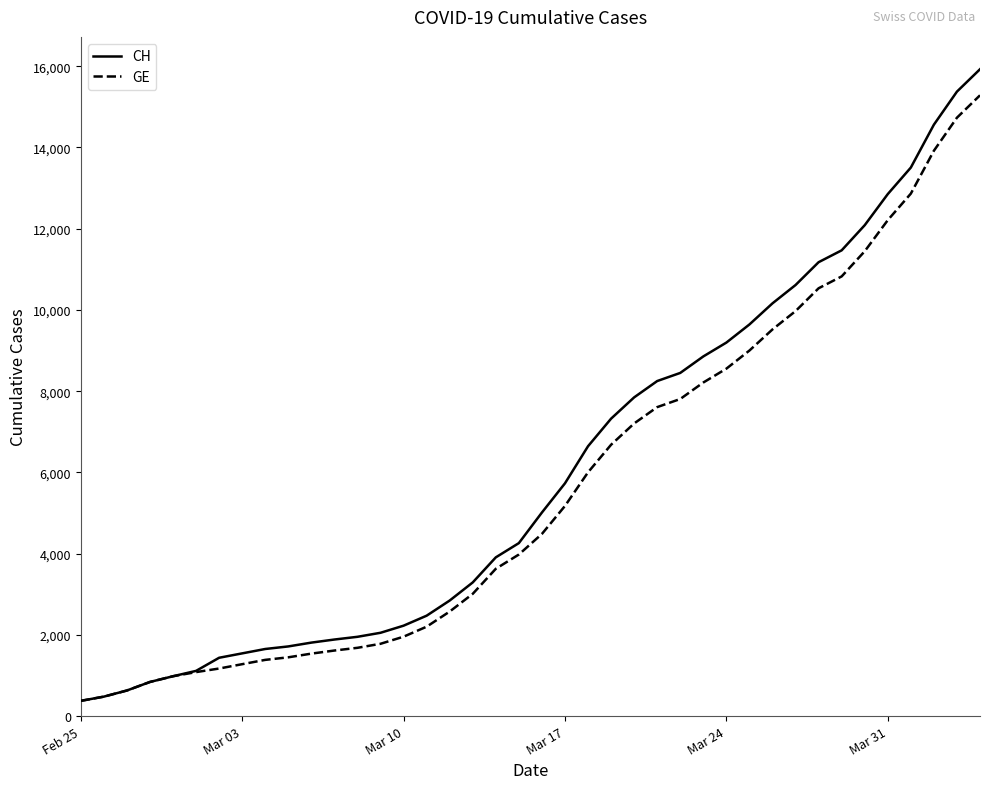

What is the total value across all series at Mar 03?

2822